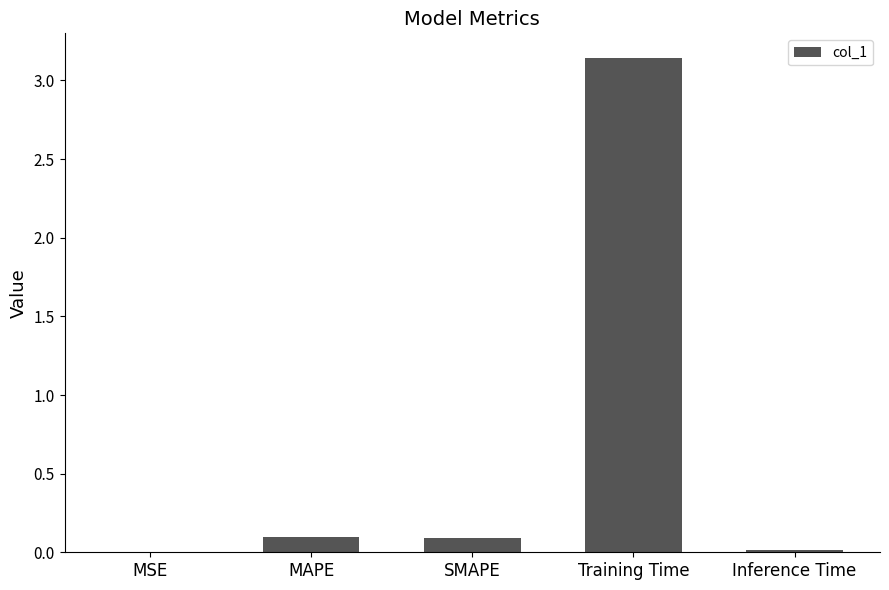

What is the change in value from MAPE to Training Time?

+3.0